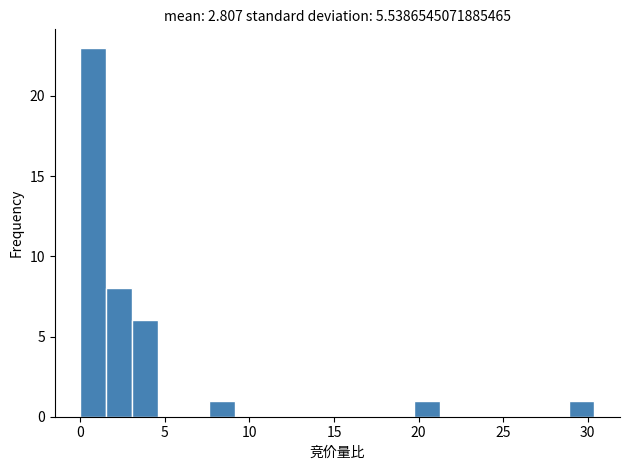

Read against the x-axis, roughly where is the centre of the tallest bar?

1.0